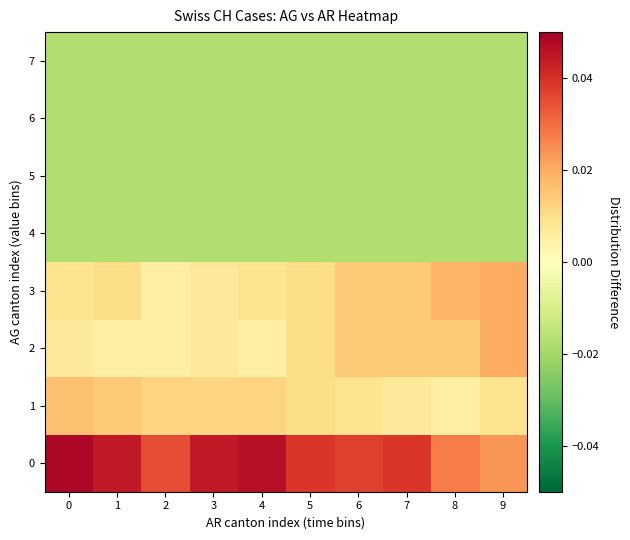

Rank the series by their maximum value, from lowest to highest.

row_4, row_5, row_6, row_7, row_1, row_2, row_3, row_0